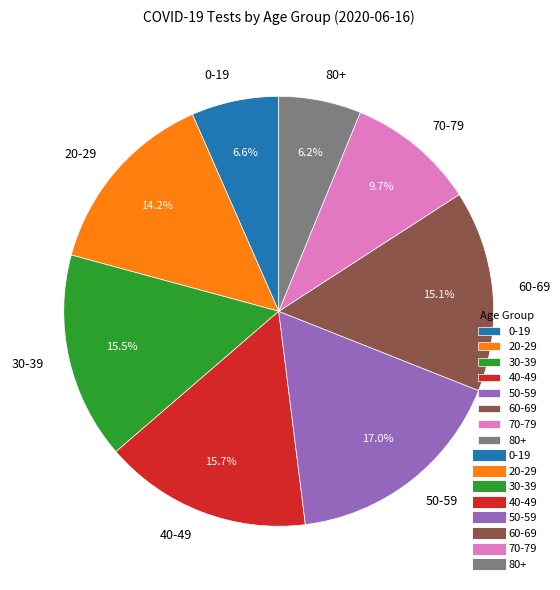

The 0-19 slice represents 1% of the pie. True or false?

False